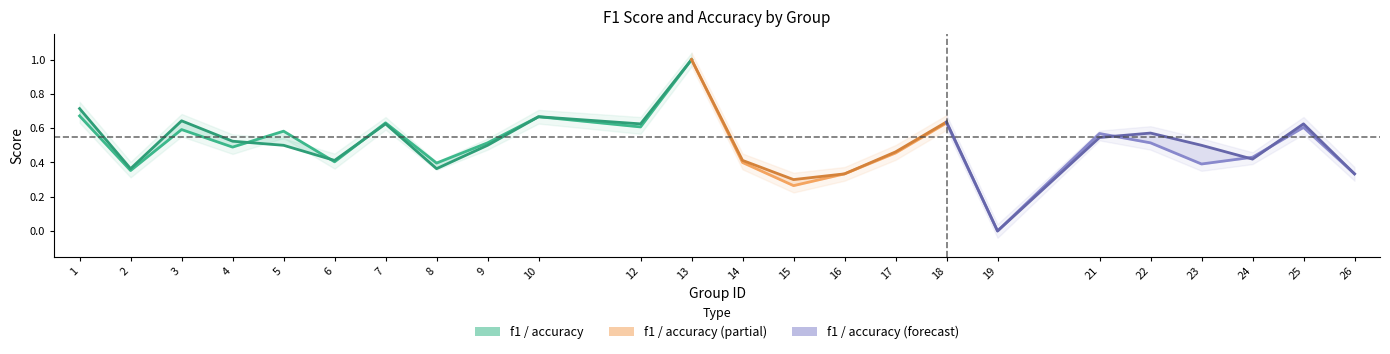

Count the accuracy values in the range 0 to 1.

24